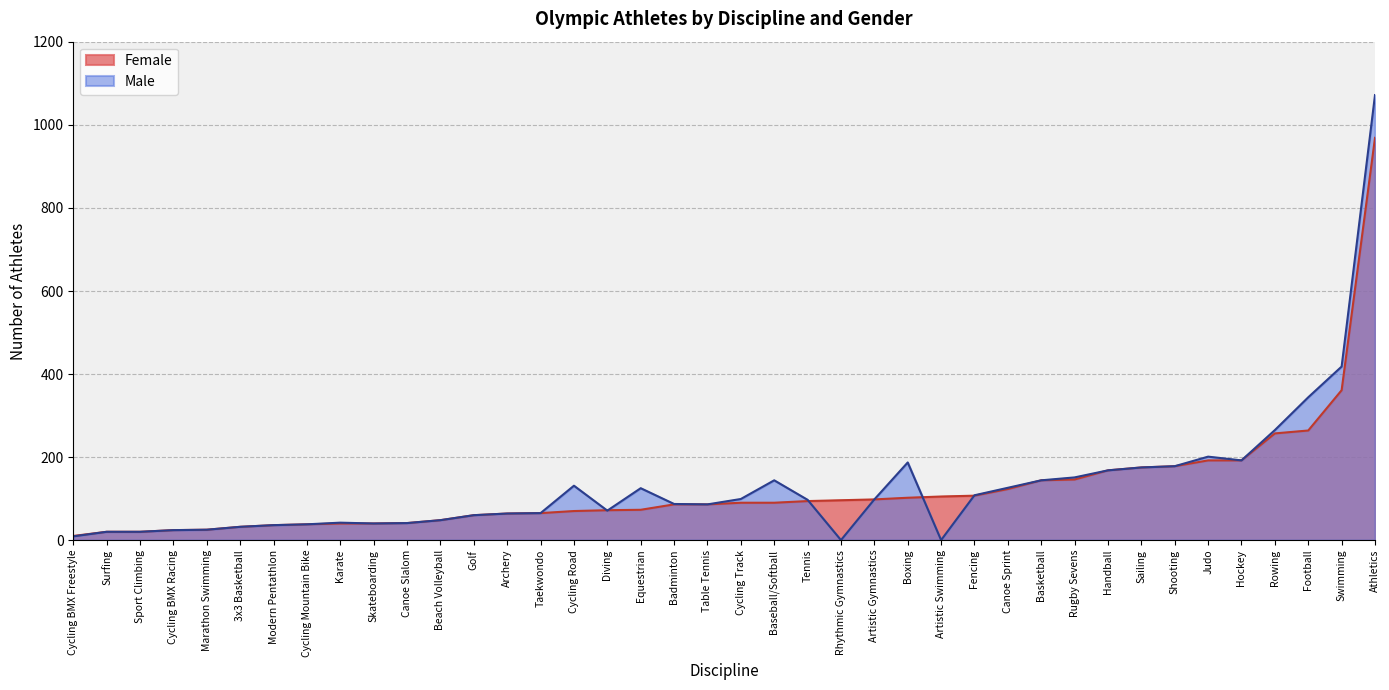

Reading right to left, extract all data points from this chart.

Female: Tennis=94	Taekwondo=65	Table Tennis=86	Swimming=361	Surfing=20	Sport Climbing=20	Skateboarding=40	Shooting=178	Sailing=175	Rugby Sevens=146	Rowing=257	Rhythmic Gymnastics=96	Modern Pentathlon=36	Marathon Swimming=25	Karate=40	Judo=192	Hockey=192	Handball=168	Golf=60	Football=264	Fencing=107	Equestrian=73	Diving=72	Cycling Track=90	Cycling Road=70	Cycling Mountain Bike=38	Cycling BMX Racing=24	Cycling BMX Freestyle=10	Canoe Sprint=123	Canoe Slalom=41	Boxing=102	Beach Volleyball=48	Basketball=144	Baseball/Softball=90	Badminton=86	Athletics=969	Artistic Swimming=105	Artistic Gymnastics=98	Archery=64	3x3 Basketball=32
Male: Tennis=97	Taekwondo=65	Table Tennis=86	Swimming=418	Surfing=20	Sport Climbing=20	Skateboarding=40	Shooting=178	Sailing=175	Rugby Sevens=151	Rowing=265	Rhythmic Gymnastics=0	Modern Pentathlon=36	Marathon Swimming=25	Karate=42	Judo=201	Hockey=192	Handball=168	Golf=60	Football=344	Fencing=108	Equestrian=125	Diving=71	Cycling Track=99	Cycling Road=131	Cycling Mountain Bike=38	Cycling BMX Racing=24	Cycling BMX Freestyle=9	Canoe Sprint=126	Canoe Slalom=41	Boxing=187	Beach Volleyball=48	Basketball=144	Baseball/Softball=144	Badminton=87	Athletics=1072	Artistic Swimming=0	Artistic Gymnastics=98	Archery=64	3x3 Basketball=32